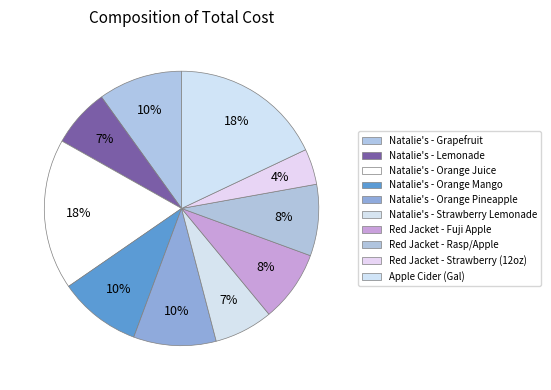

Combined, what portion of the pie is Natalie's - Orange Juice and Red Jacket - Rasp/Apple?

26.2%